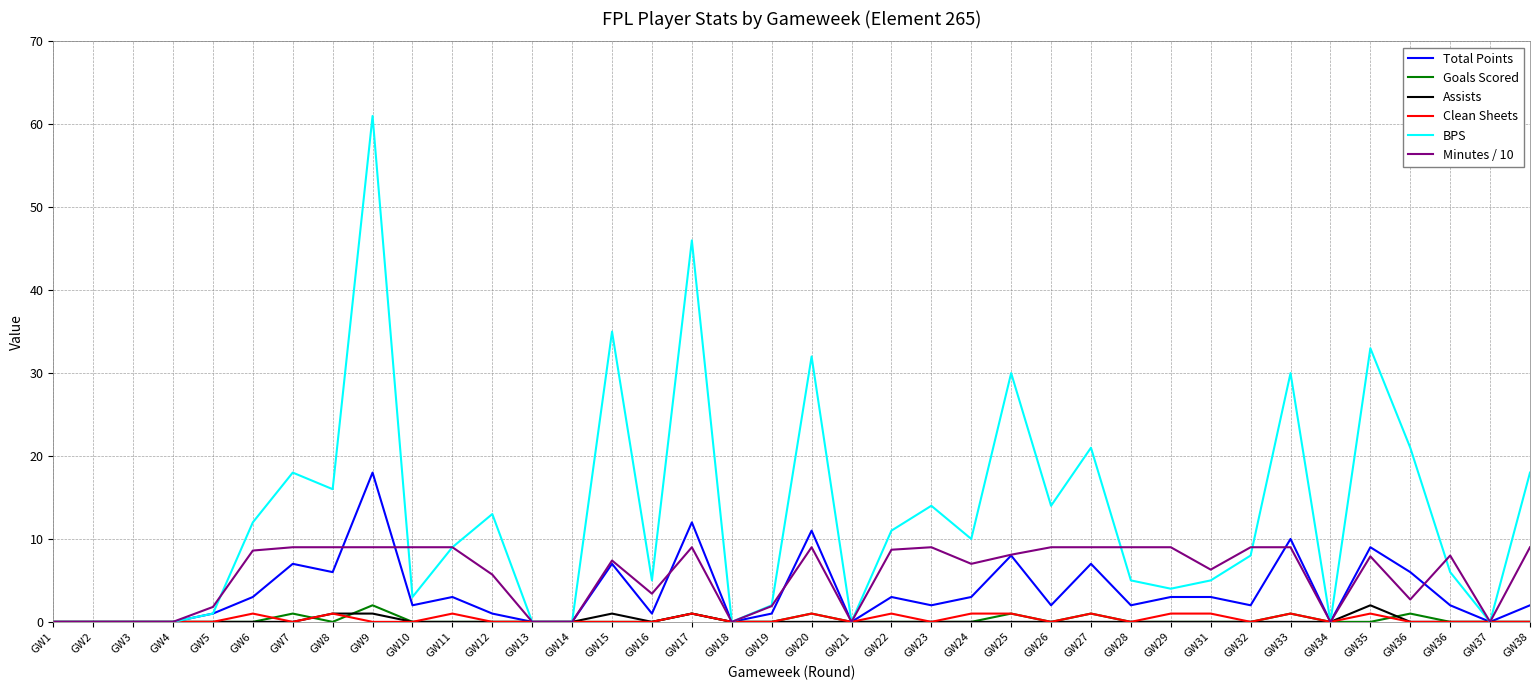

At which label does Total Points first exceed 2?

GW6